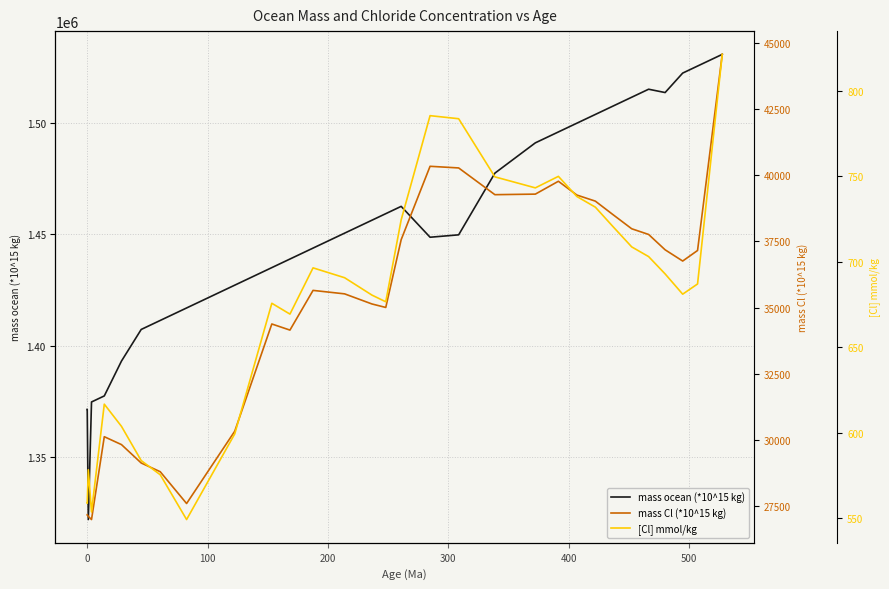

What is the maximum value for mass ocean (*10^15 kg)?

1530728